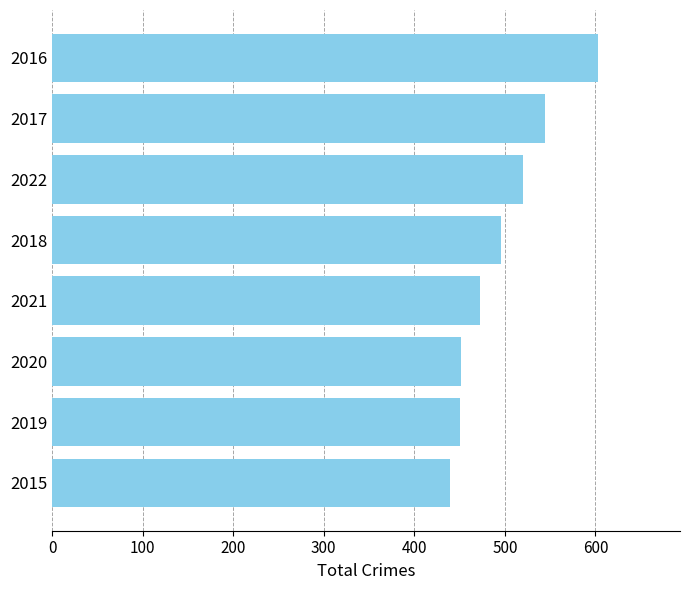

What is the average value?

497